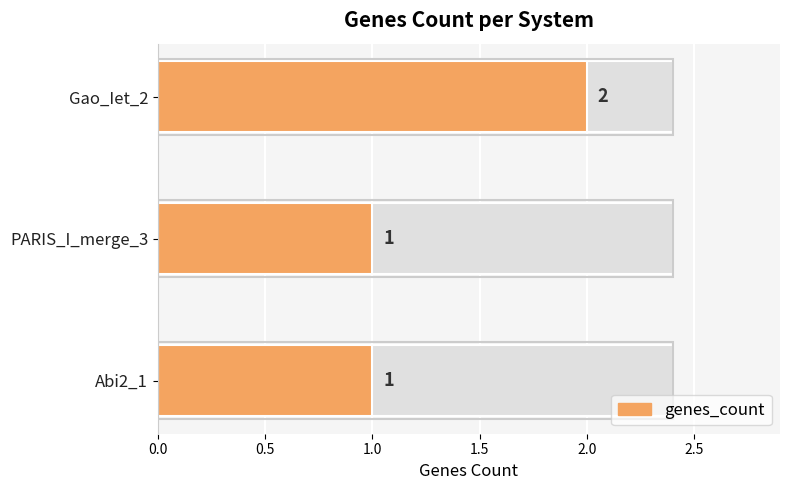

What is the maximum value shown in the chart?

2